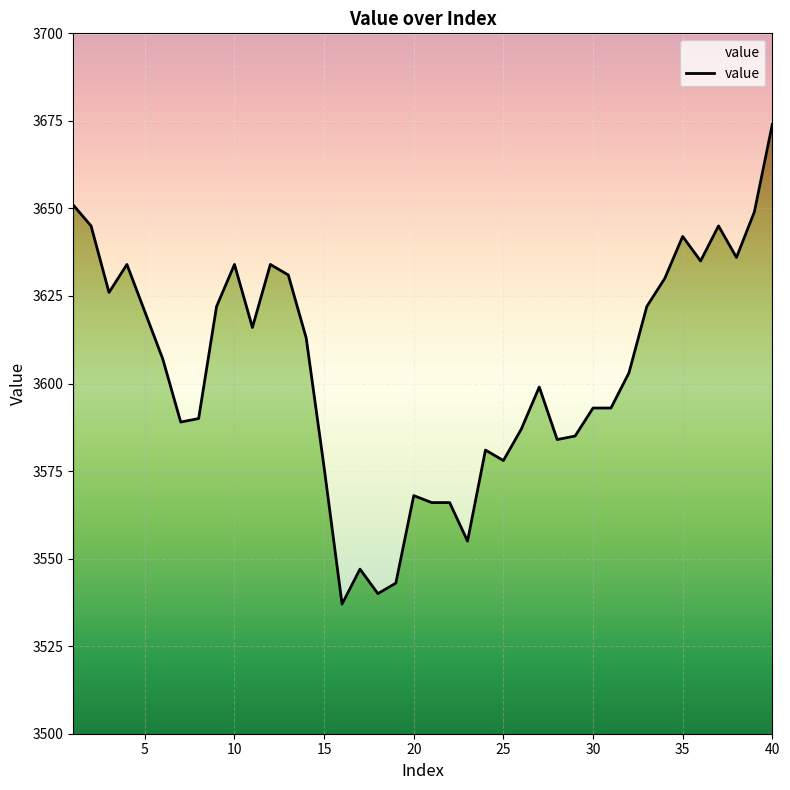

List the labels in order of value, smallest first.

16, 18, 19, 17, 23, 21, 22, 20, 15, 25, 24, 28, 29, 26, 7, 8, 30, 31, 27, 32, 6, 14, 11, 5, 9, 33, 3, 34, 13, 4, 10, 12, 36, 38, 35, 2, 37, 39, 1, 40